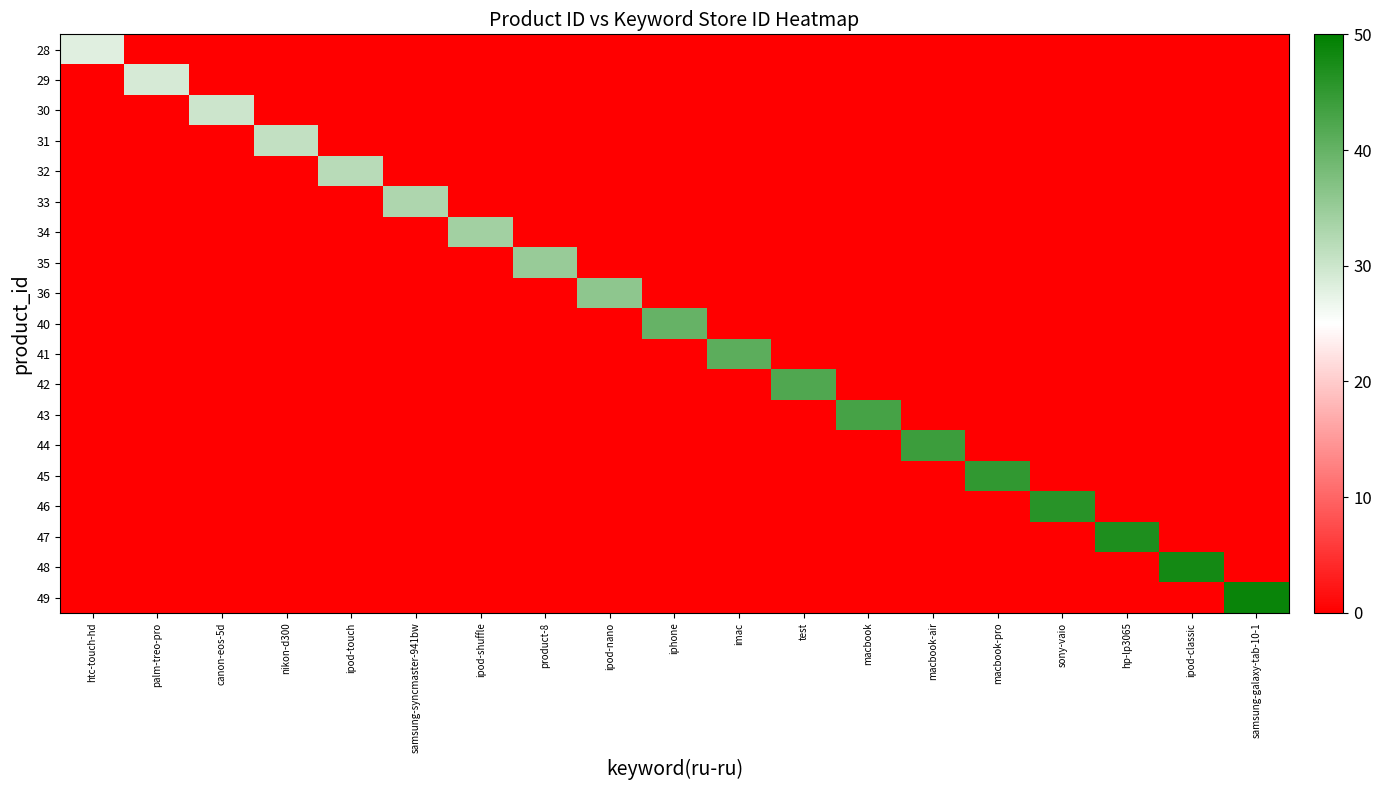

What is the greatest value displayed?

49